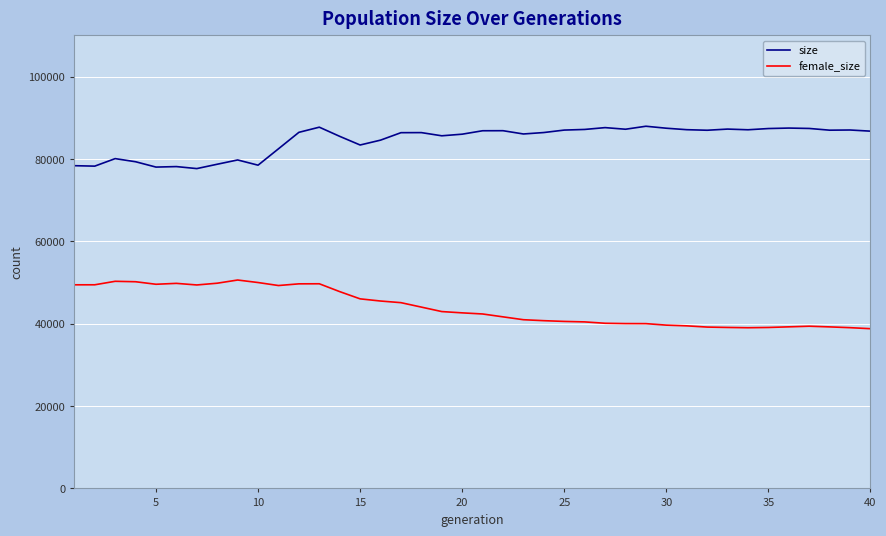

What is the minimum value for size?

77667